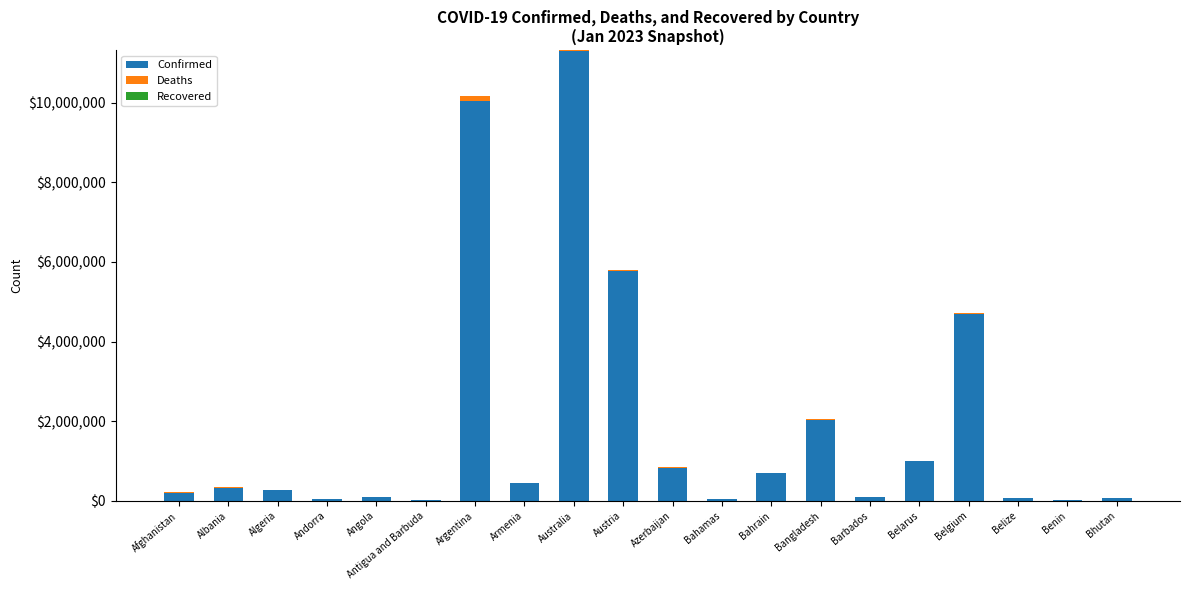

At which label does Confirmed reach its peak?

Australia